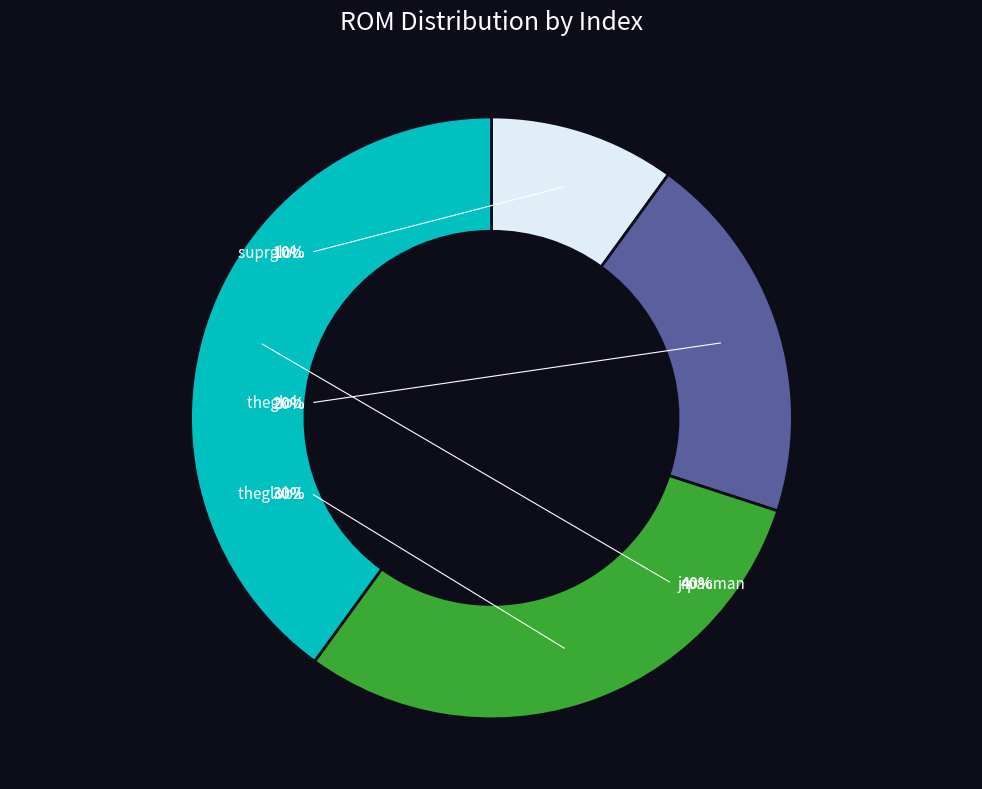

Combined, what portion of the pie is theglob and jrpacman?

60.0%